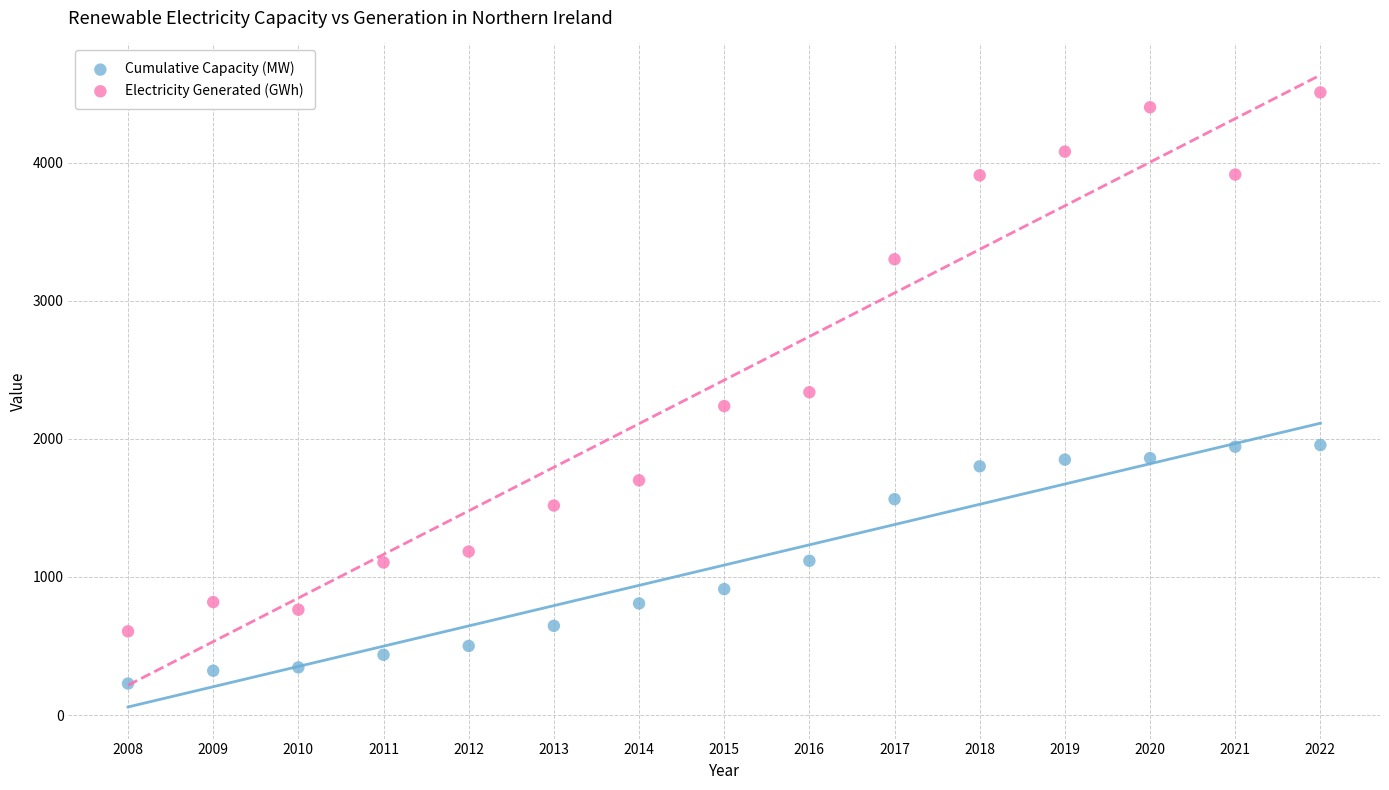

Which series contains the lowest Y value?

Cumulative Capacity (MW)